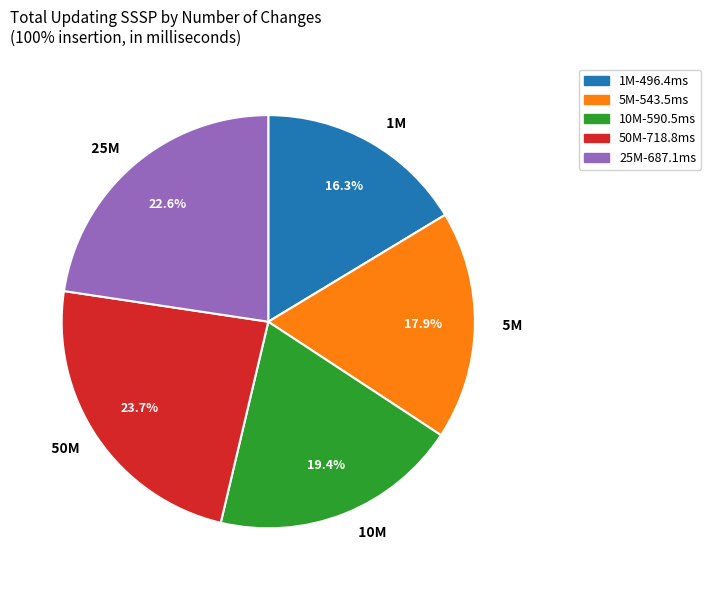

Do 25M and 10M together represent more than half of the pie?

No